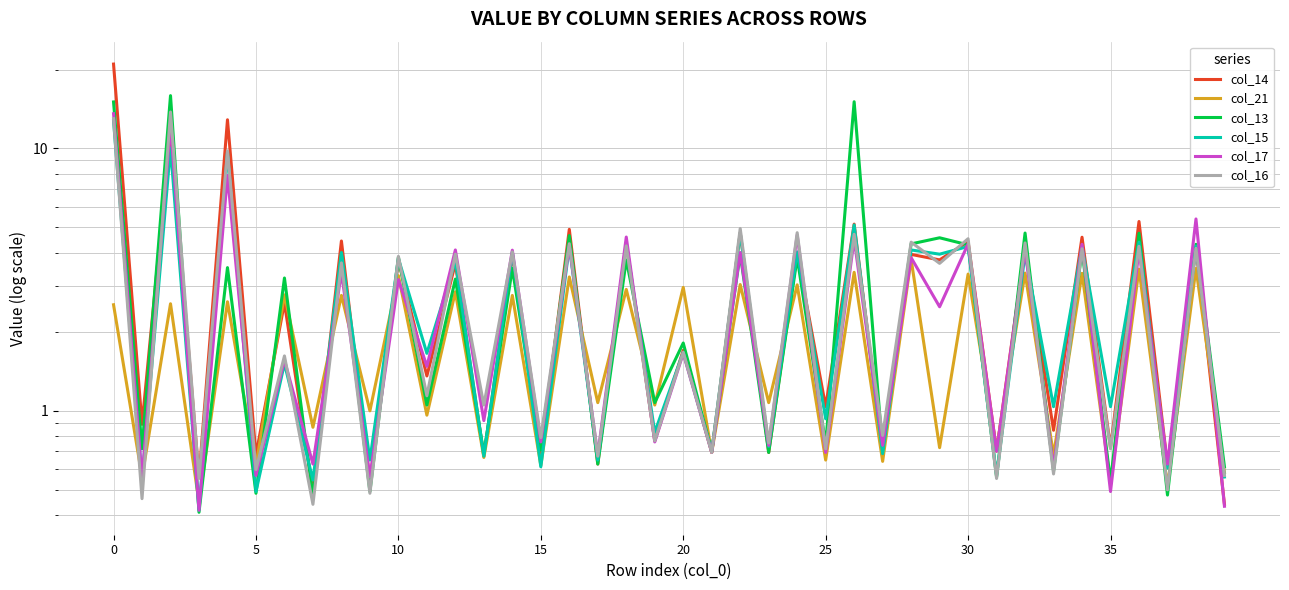

Is it true that col_17 equals 6.5 at 26?

False